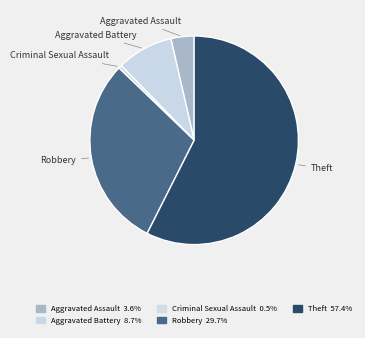

Which has a higher value, Theft or Criminal Sexual Assault?

Theft